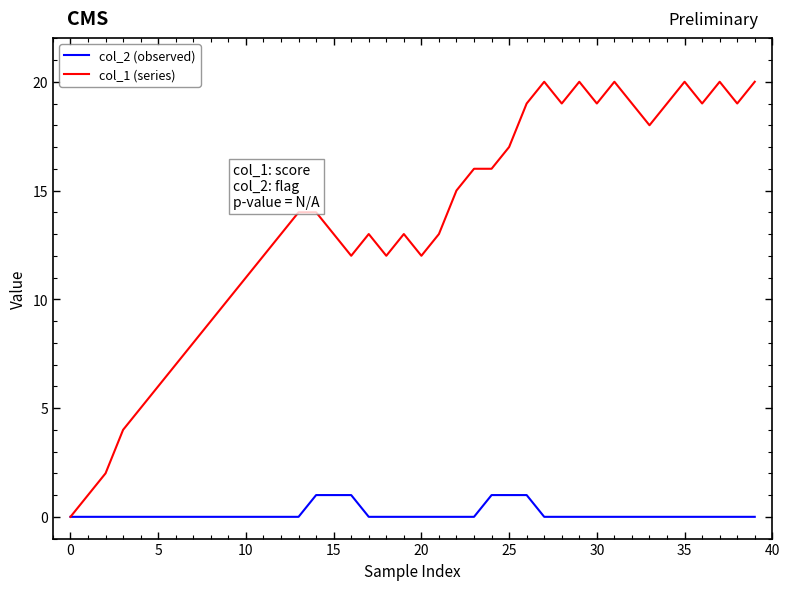

What is the sum of all col_1 (series) values?

539